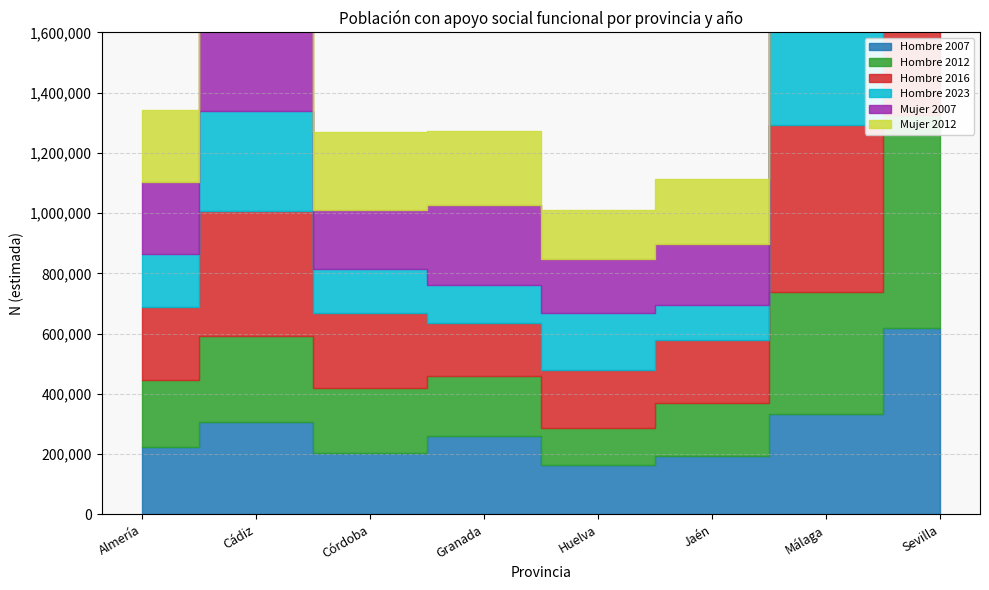

In Hombre 2012, how many points are lower than both neighbors (excluding endpoints)?

1